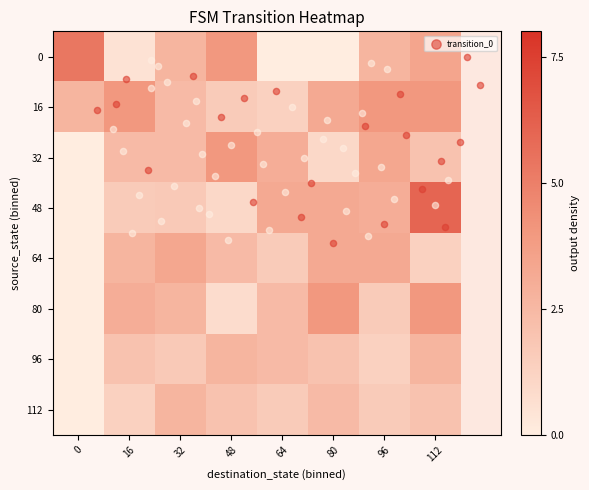

Which has a higher value, 96 or 16?

96